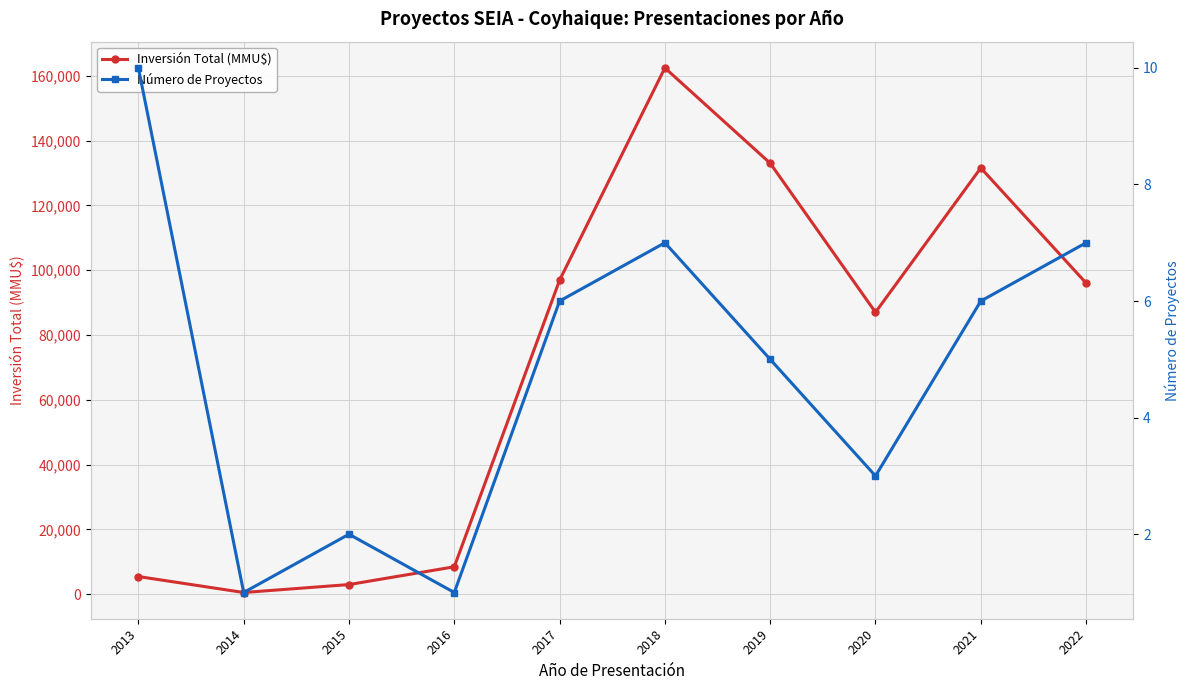

Which has a higher value, 2013 or 2021?

2021